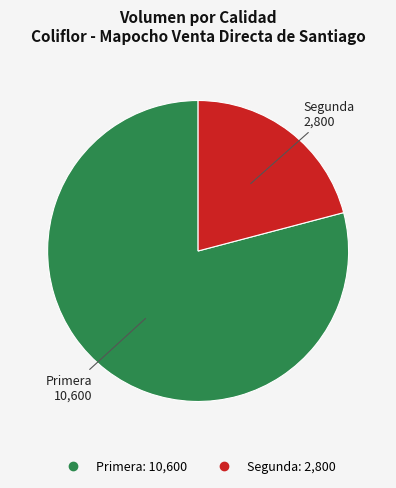

Does Segunda represent more than half of the total?

No